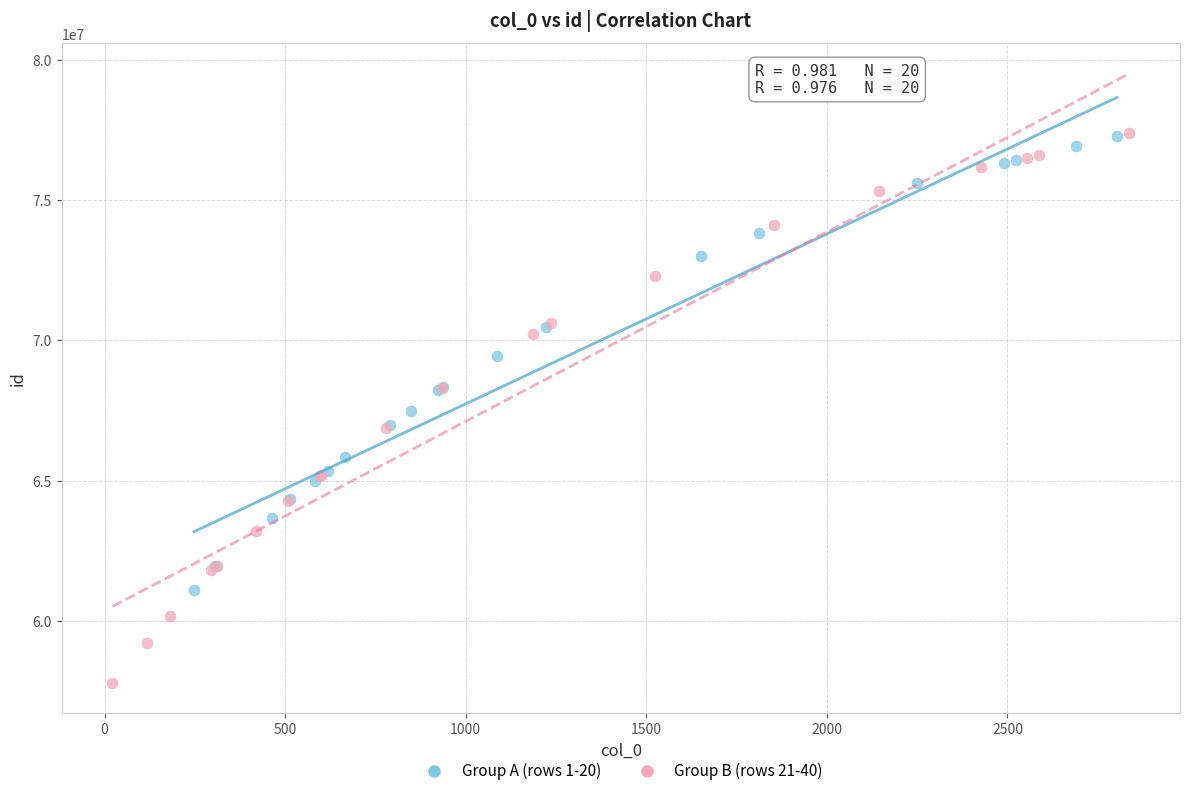

Which series reaches the minimum Y coordinate?

Group B (rows 21-40)